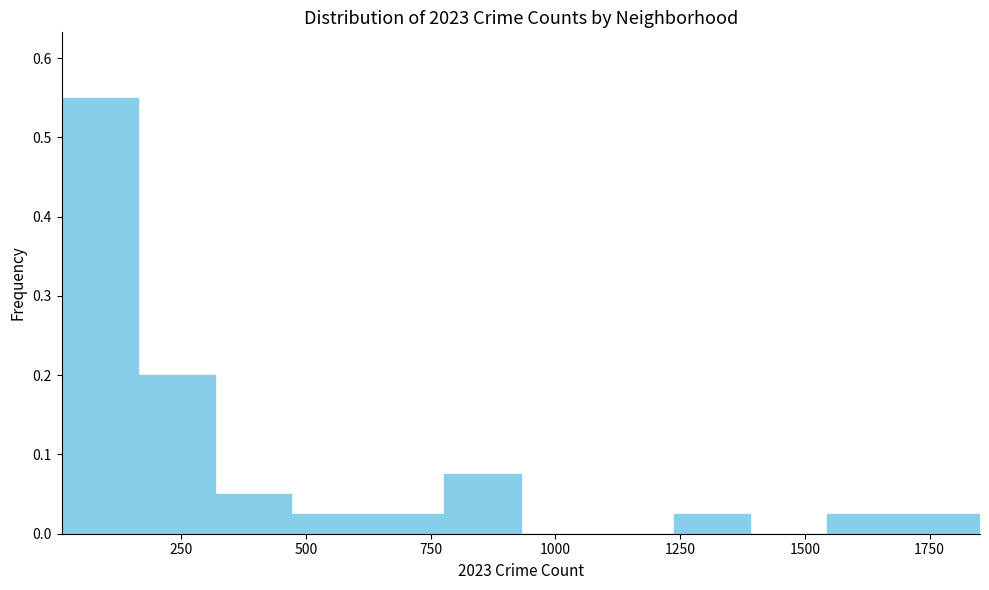

Around what value on the x-axis is the tallest bar? Give the approximate position of its centre, as read against the axis.

100